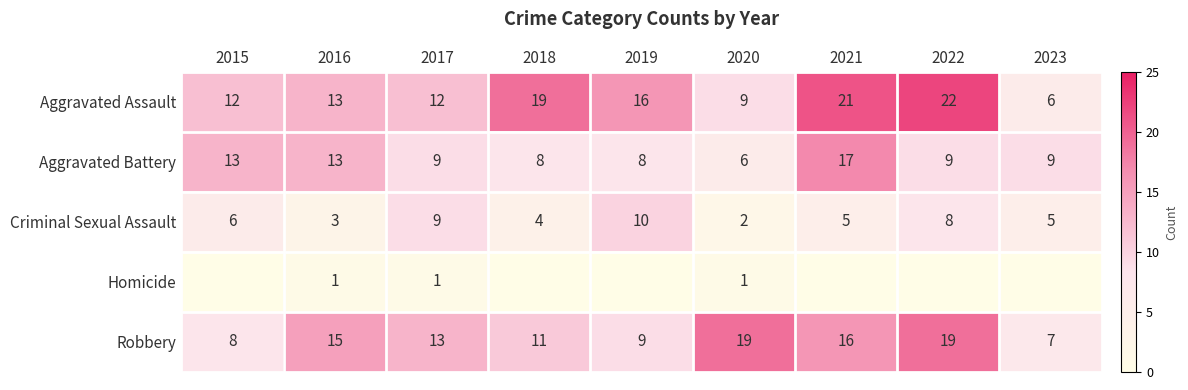

Is it true that Aggravated Assault equals 29 at 2019?

False